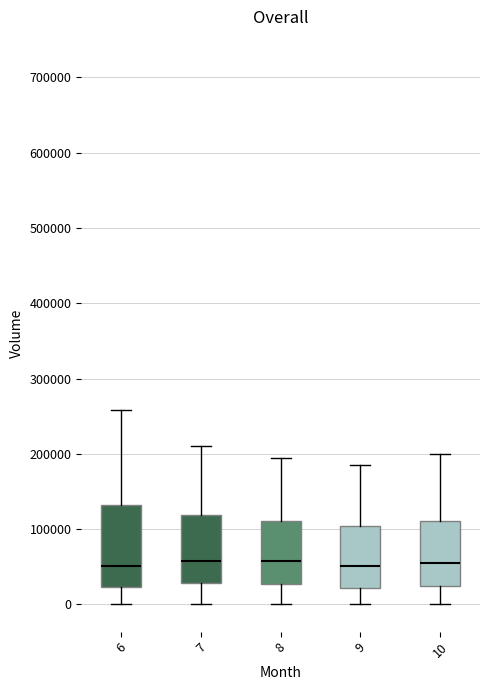

Where does the upper whisker of the box at x = 9 end on the y-axis? The values are not printed on the chart, so give them approximately, as read against the axis.

190000